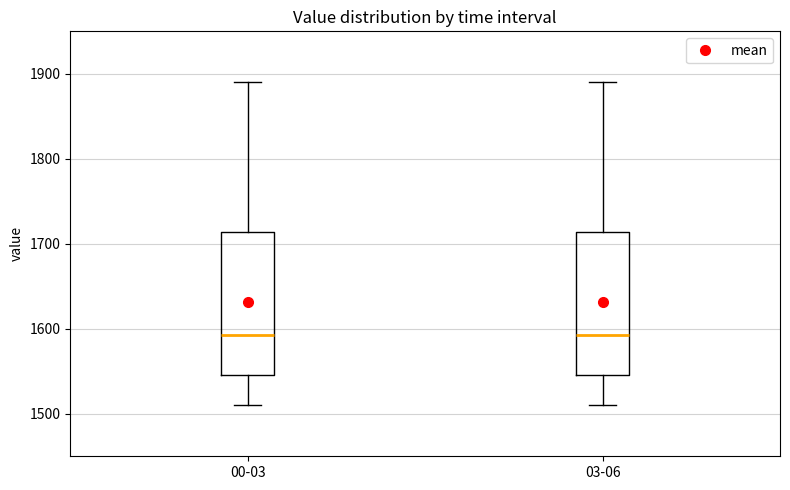

Reading left to right, read every box against the y-axis: the position of its median line, the range the box covers, and the ends of its whiskers. The values are not printed on the chart, so give them approximately, as read against the axis.

00-03: median 1590, box 1550 to 1710, whiskers 1510 to 1890
03-06: median 1590, box 1550 to 1710, whiskers 1510 to 1890